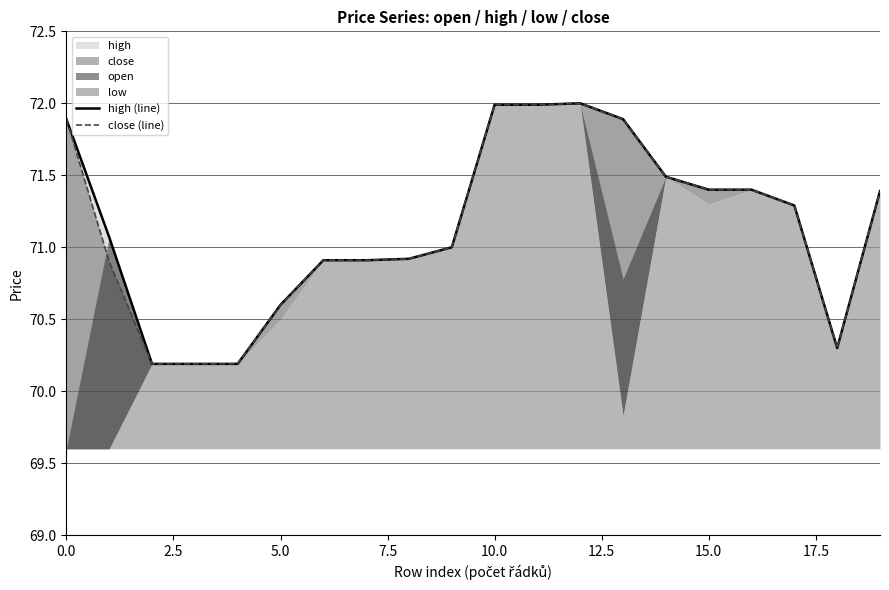

Does the chart display data point markers on the line(s)?

No